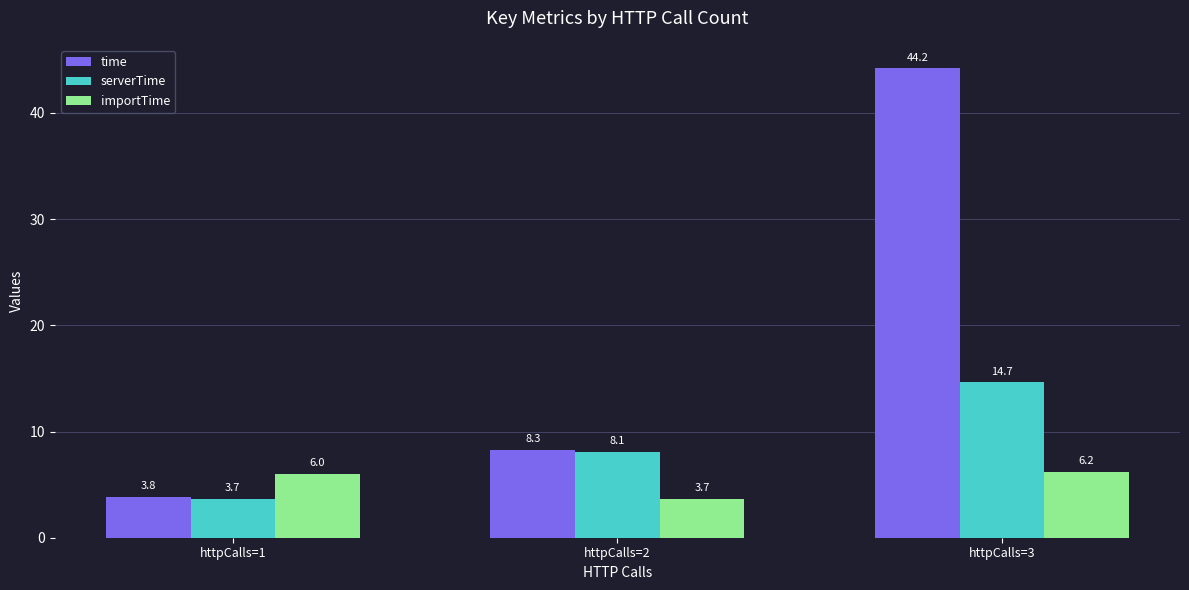

What is the difference between the maximum and minimum values in the serverTime series?

11.0